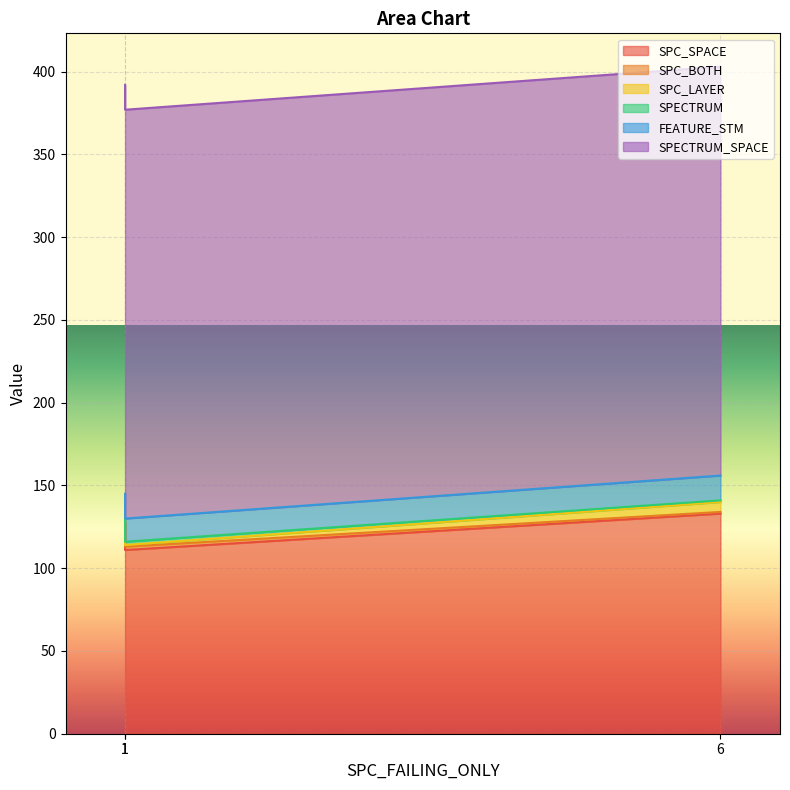

Is it true that FEATURE_STM equals 14 at 1?

True